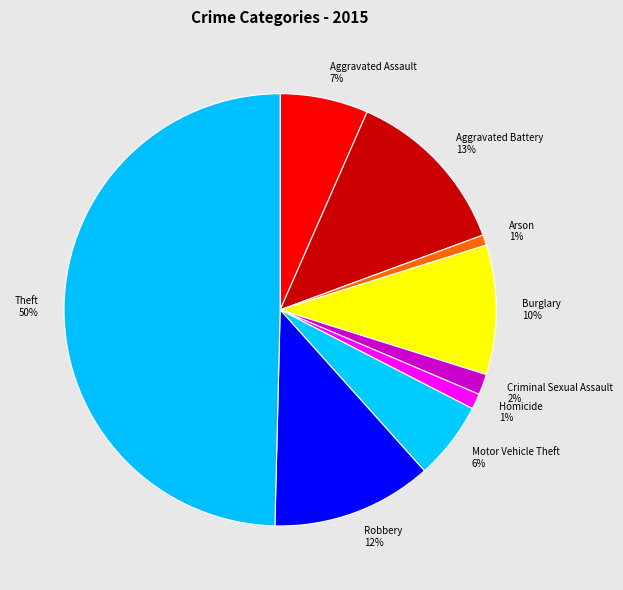

Which has a higher value, Homicide or Aggravated Battery?

Aggravated Battery